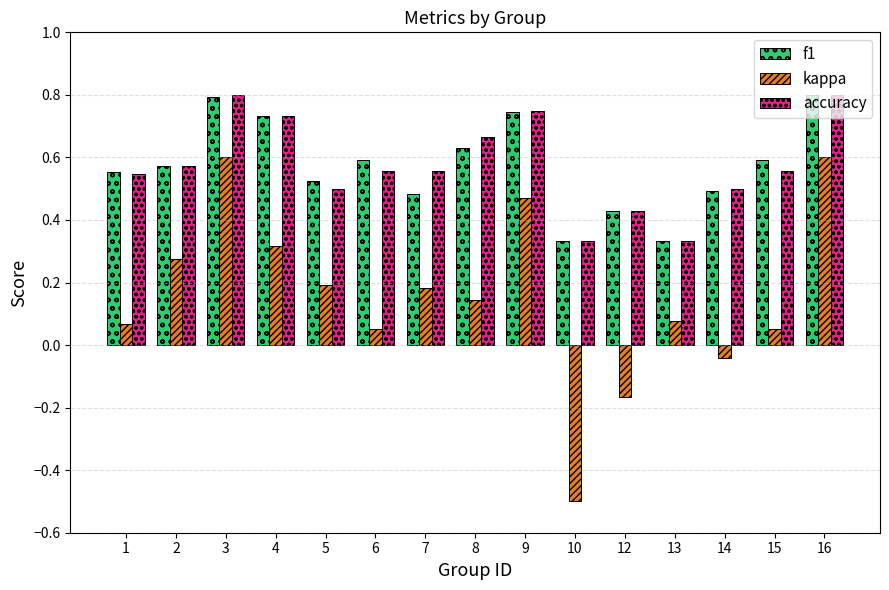

Which series has the widest spread of values?

kappa